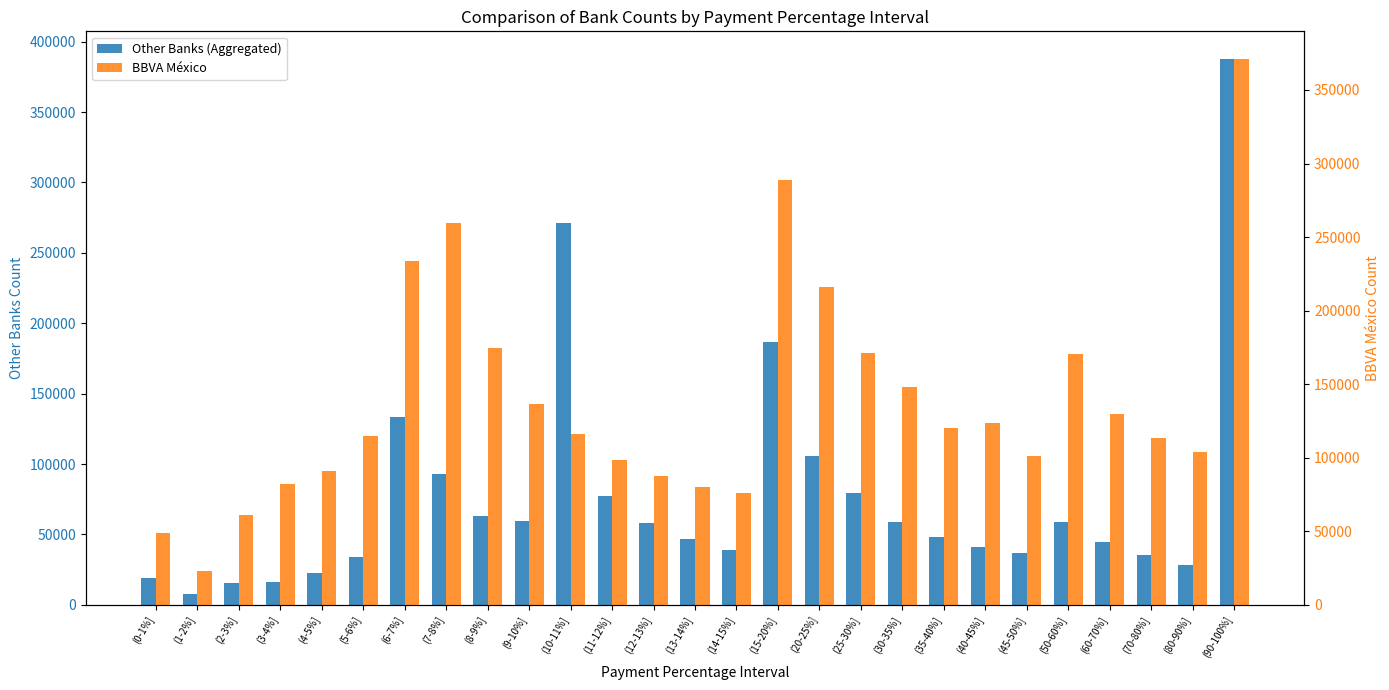

What is the difference between the Other Banks (Aggregated) values at (3-4%] and (4-5%]?

6162